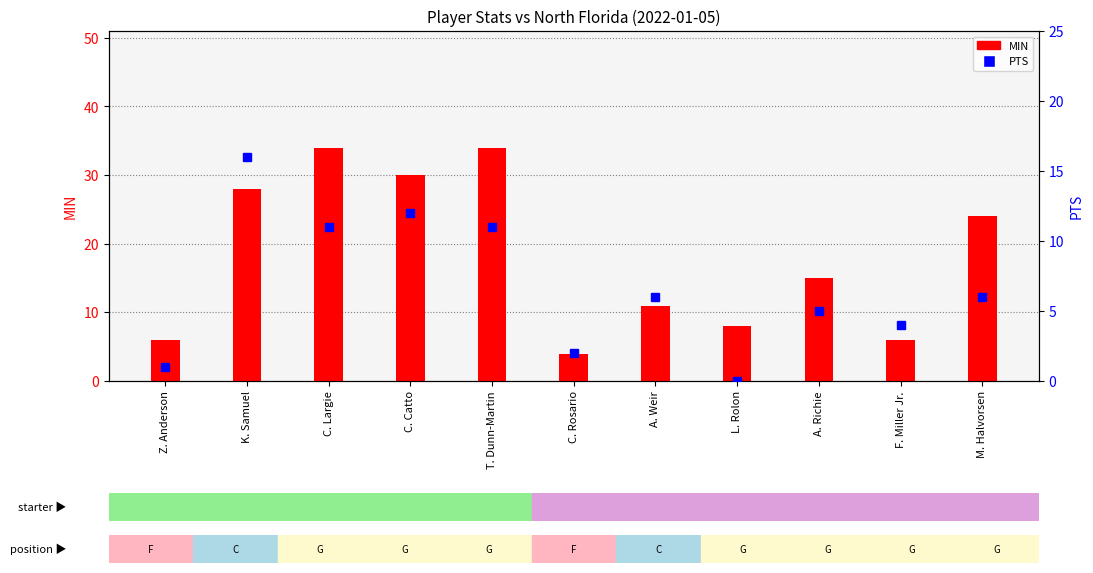

What is the value of the PTS bar at the 10th from the left?

4